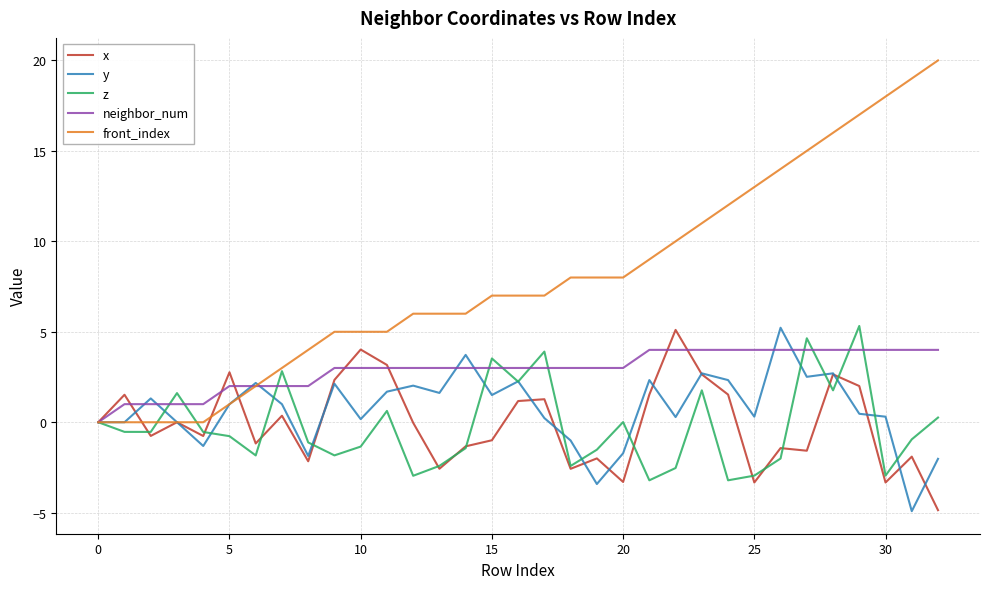

Which series has the largest total across all categories?

front_index